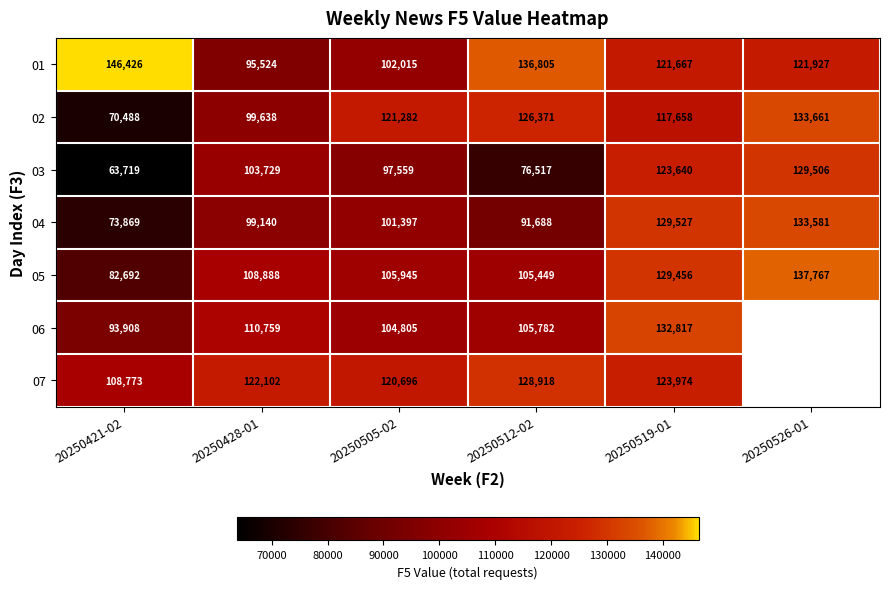

How many values in the 05 series are below 108888?

3